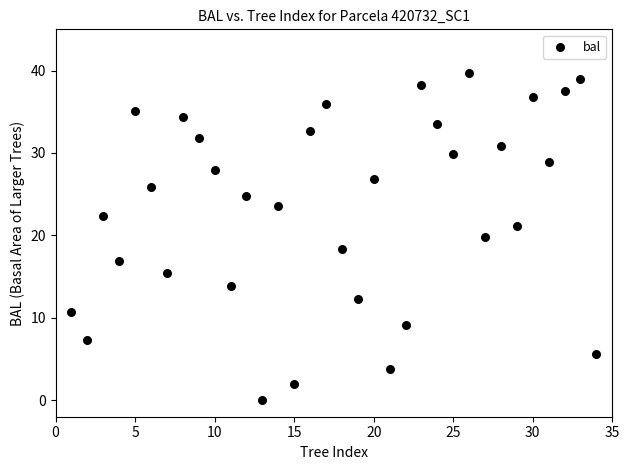

Count the number of points in this scatter plot.

34